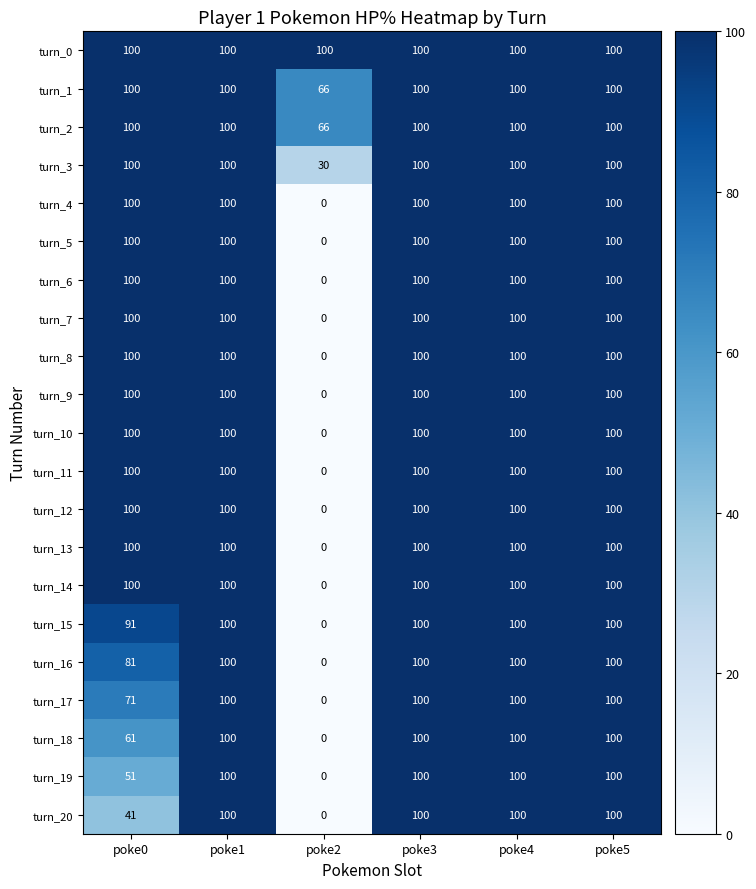

Which series has the largest total across all categories?

turn_0